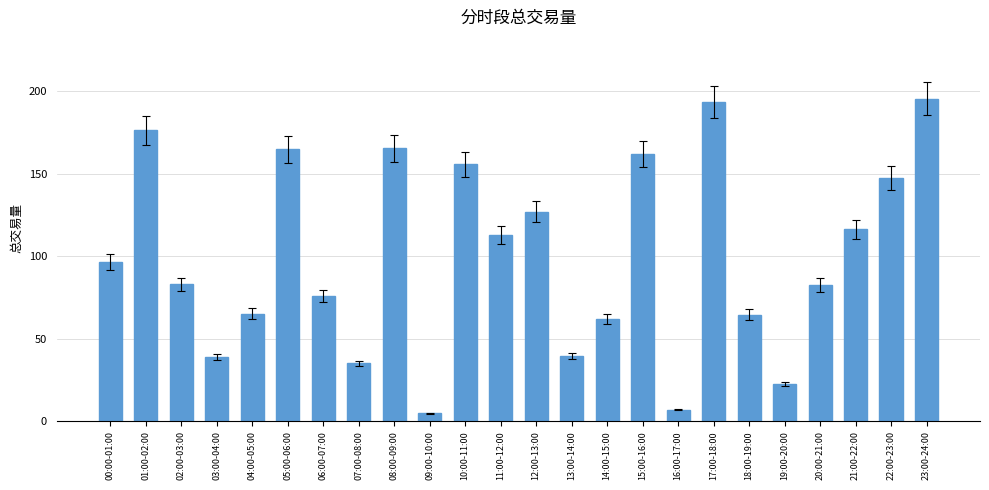

Approximately how many times larger is the value at 05:00-06:00 compared to 21:00-22:00?

1.4